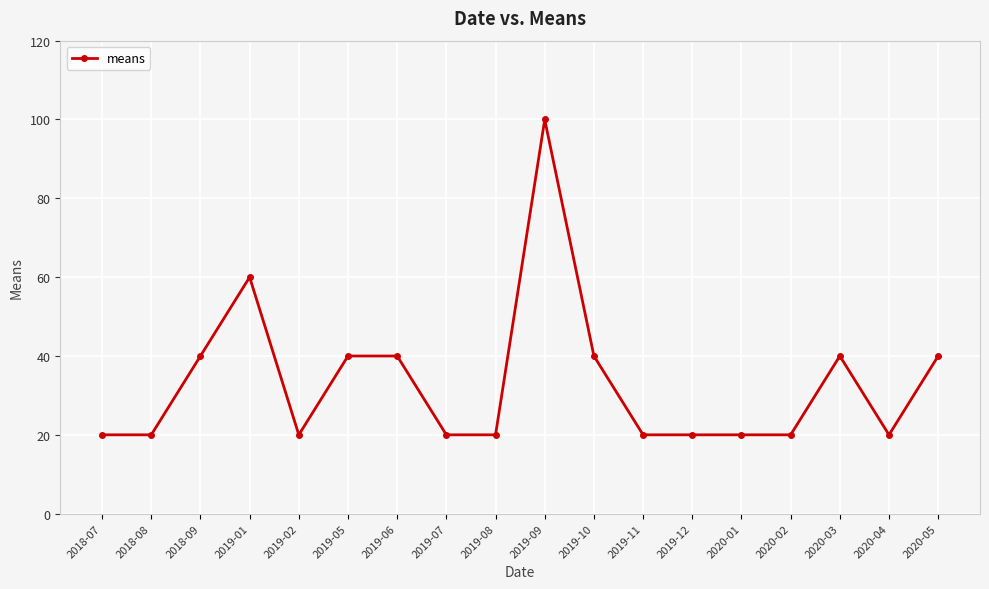

Reading right to left, extract all data points from this chart.

2020-05=40	2020-04=20	2020-03=40	2020-02=20	2020-01=20	2019-12=20	2019-11=20	2019-10=40	2019-09=100	2019-08=20	2019-07=20	2019-06=40	2019-05=40	2019-02=20	2019-01=60	2018-09=40	2018-08=20	2018-07=20